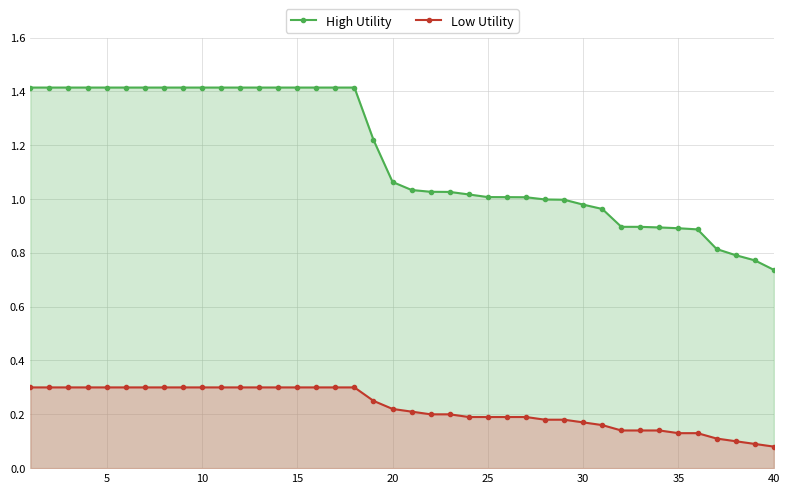

Which series has the widest spread of values?

High Utility